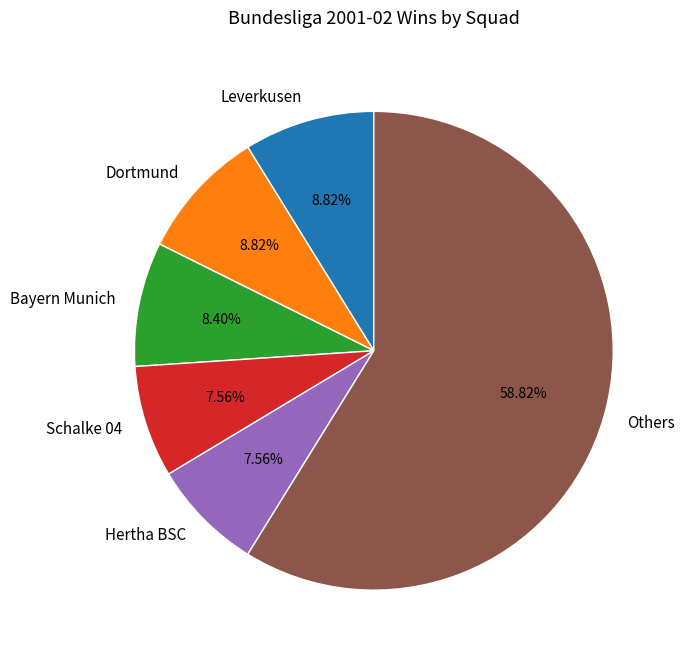

What is the largest slice in the pie chart?

Others